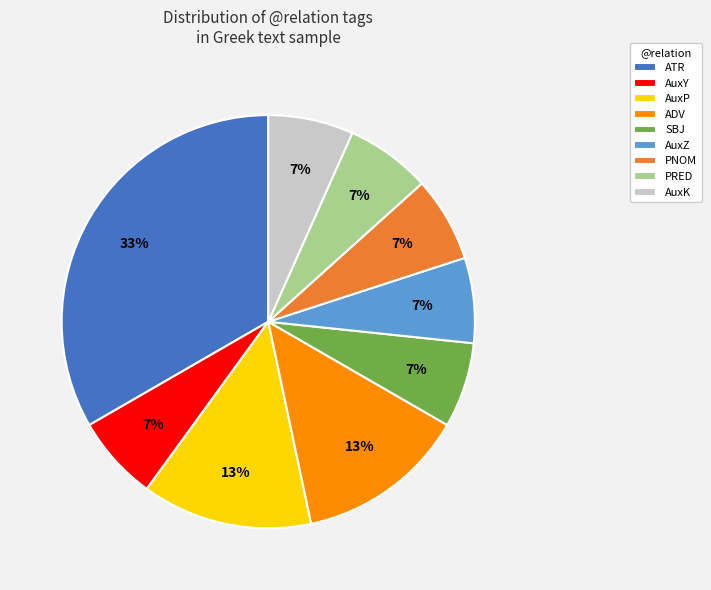

The PRED slice represents 1% of the pie. True or false?

False